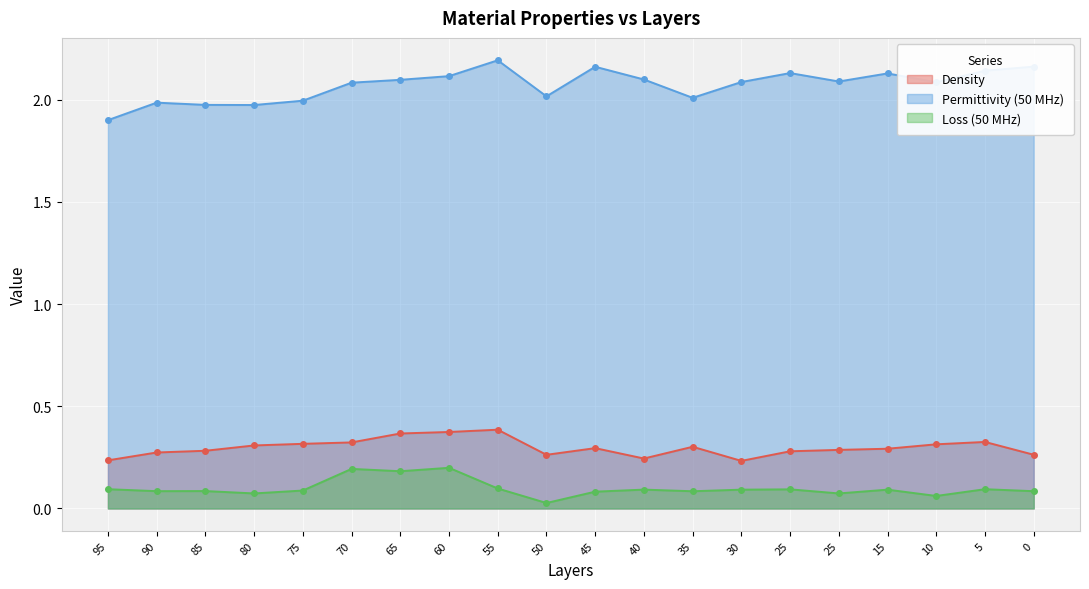

True or false: Permittivity (50 MHz) and Density cross at least once.

False